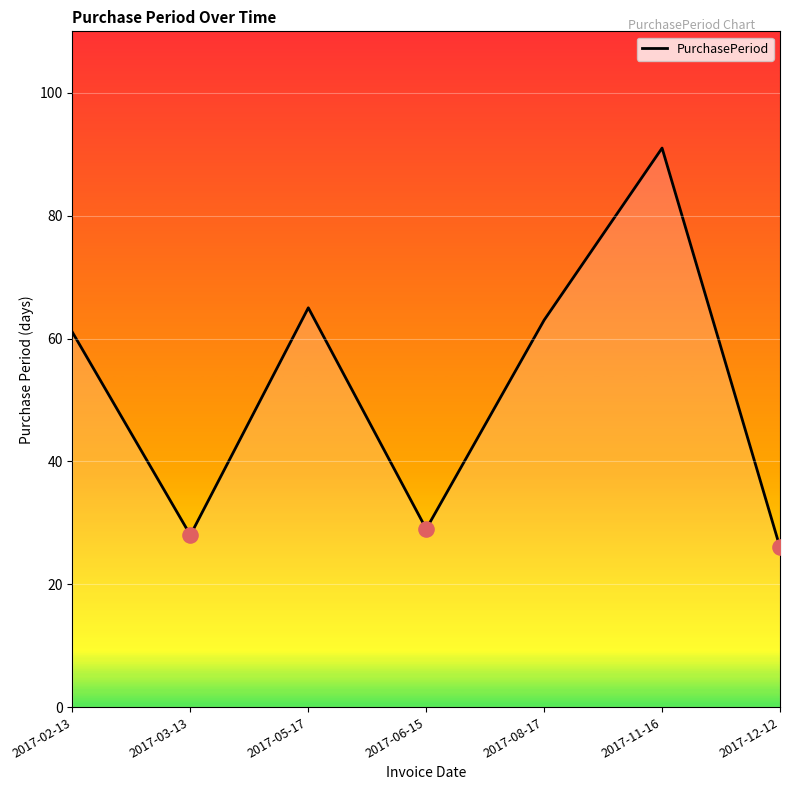

What is the change in value from 2017-03-13 to 2017-12-12?

-2